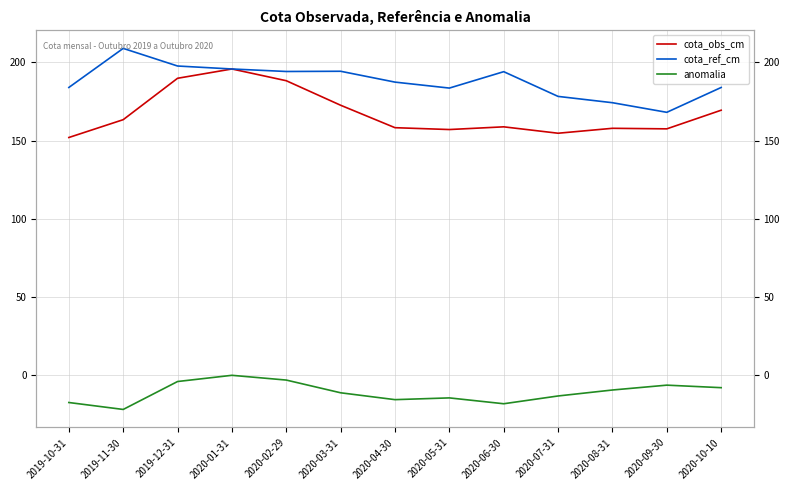

Which series has the largest total across all categories?

cota_ref_cm